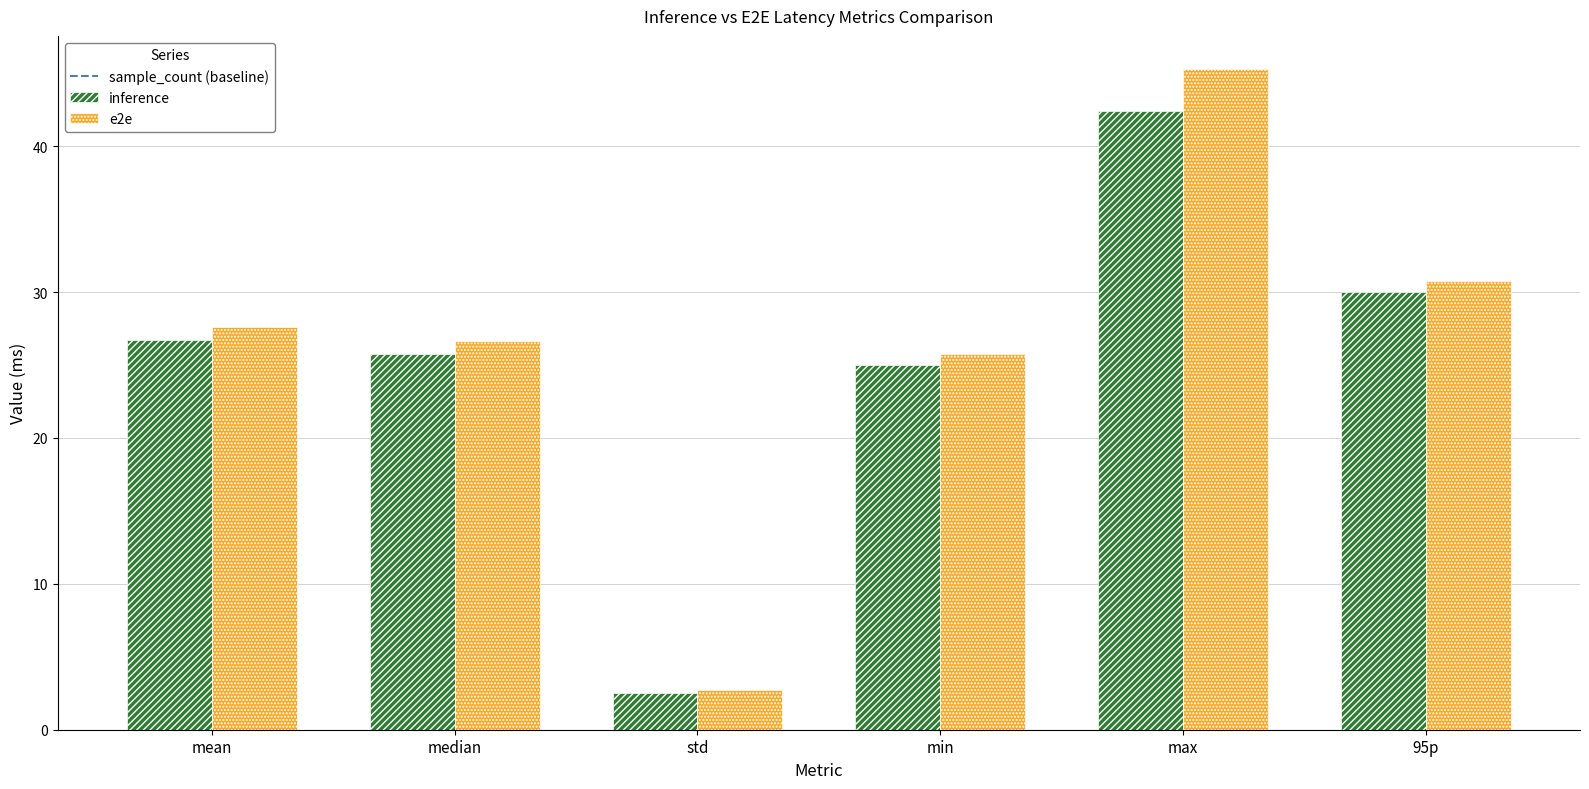

How many bars are there in total?

12